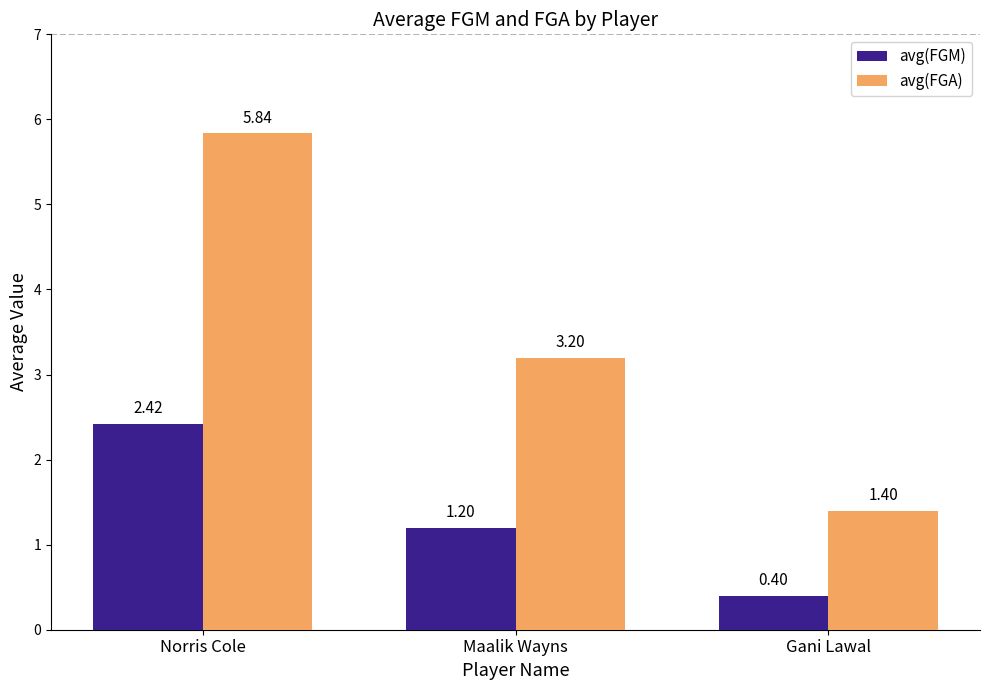

At which label does avg(FGA) reach its minimum?

Gani Lawal